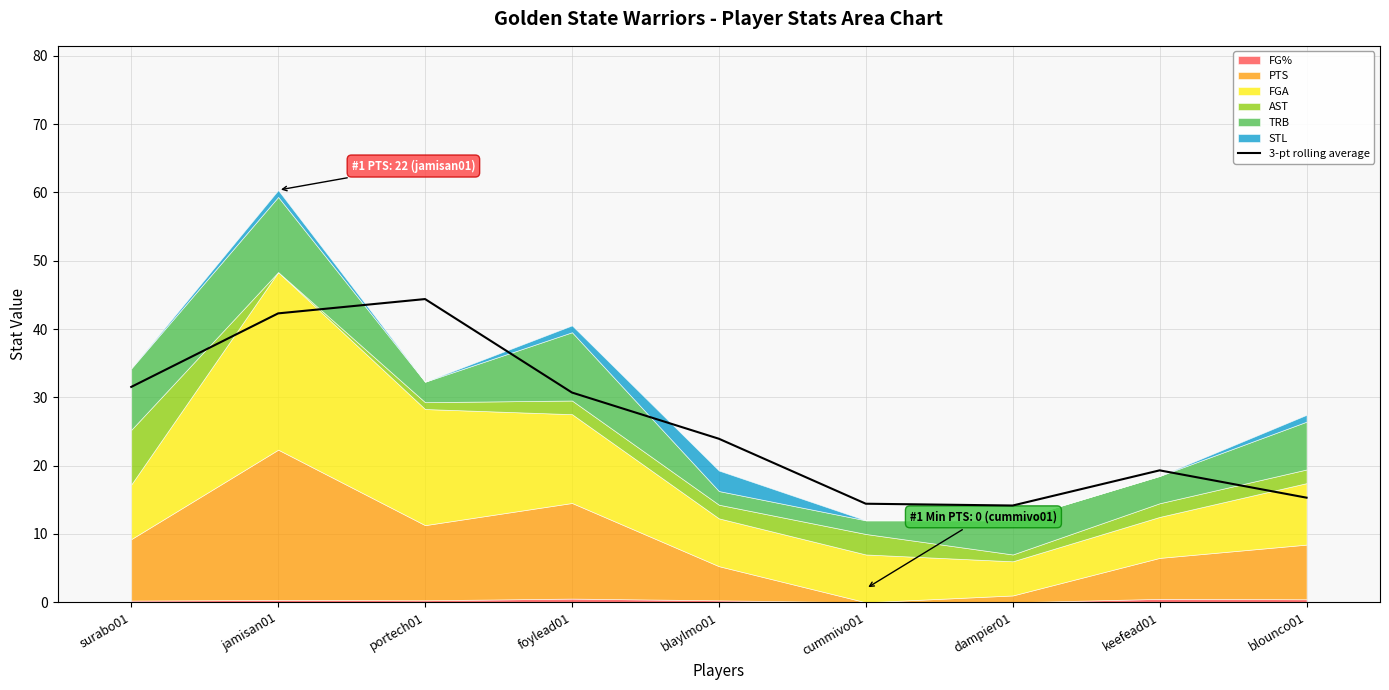

Where is the first local maximum?

portech01